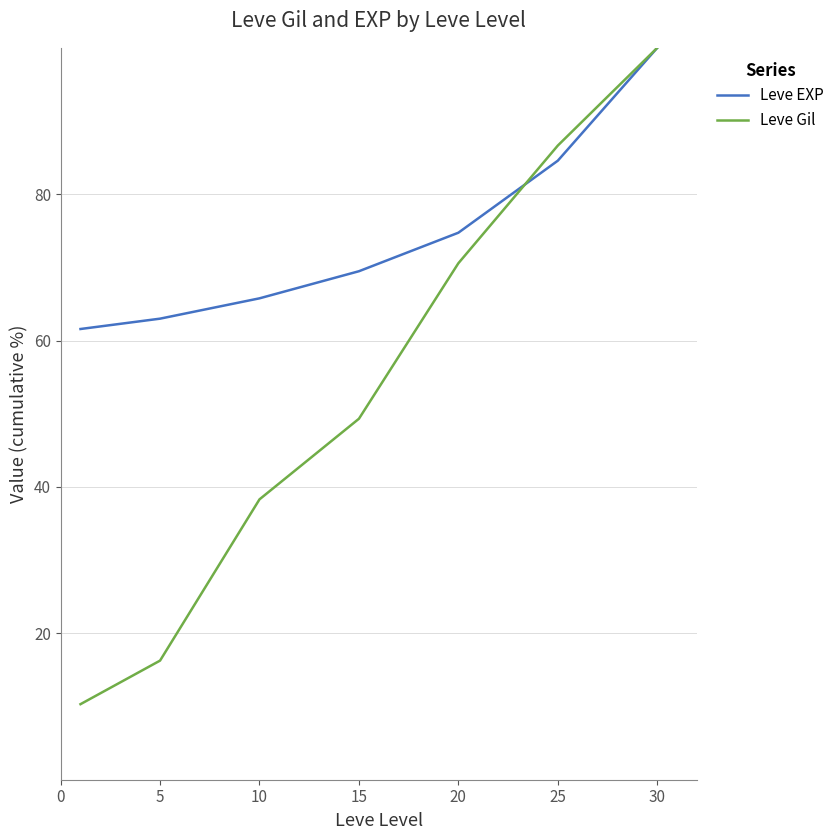

What is the sum of all Leve Gil values?

371.4